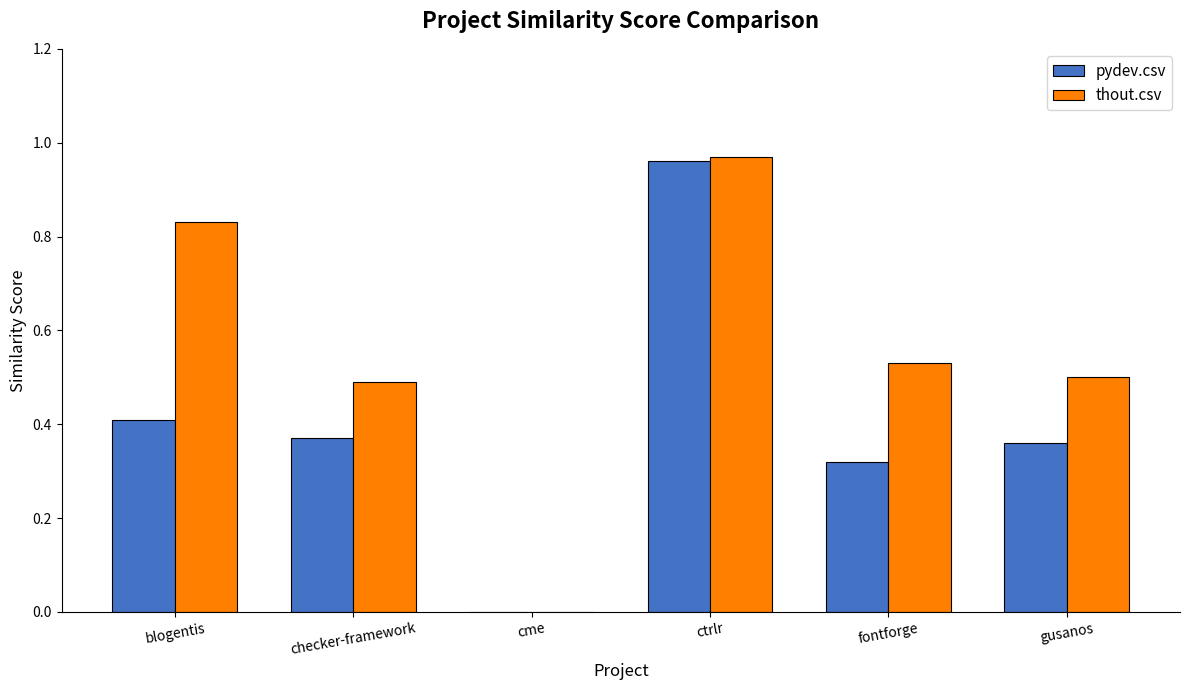

At which label does thout.csv reach its peak?

ctrlr